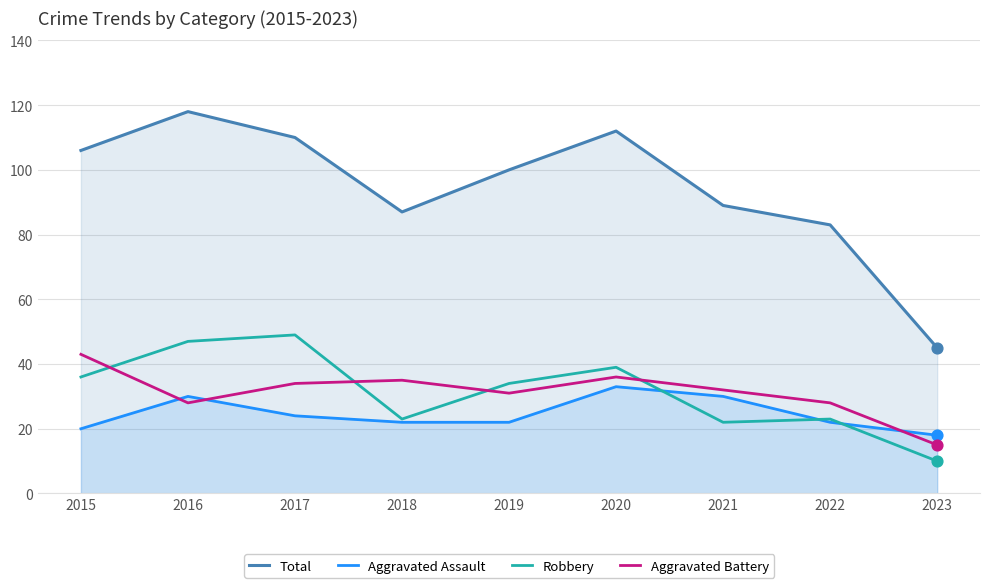

Is the value of Total at 2016 greater than the value of Aggravated Battery at 2019?

Yes